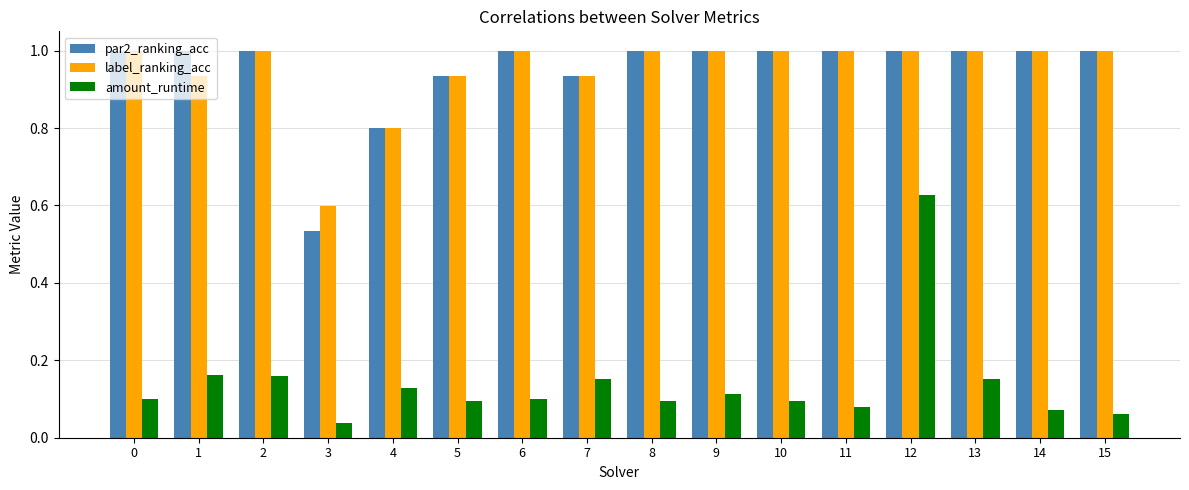

Is the value of par2_ranking_acc at 11 greater than the value of amount_runtime at 7?

Yes